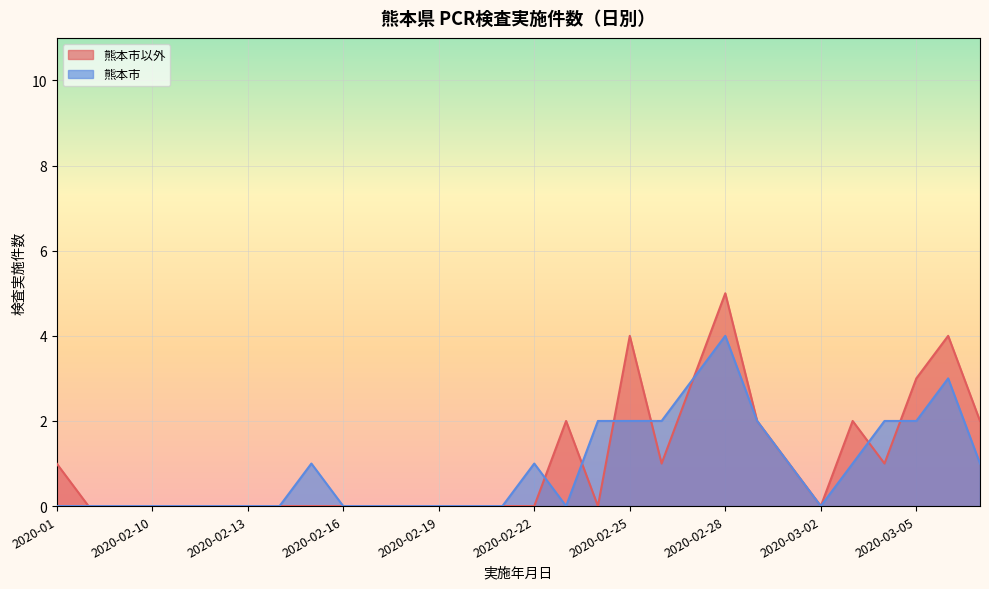

What is the maximum value for 熊本市以外?

5